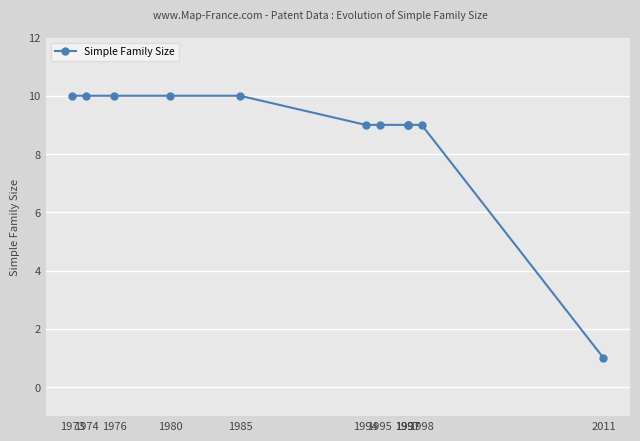

Is it true that the value at 2011 is 1?

True